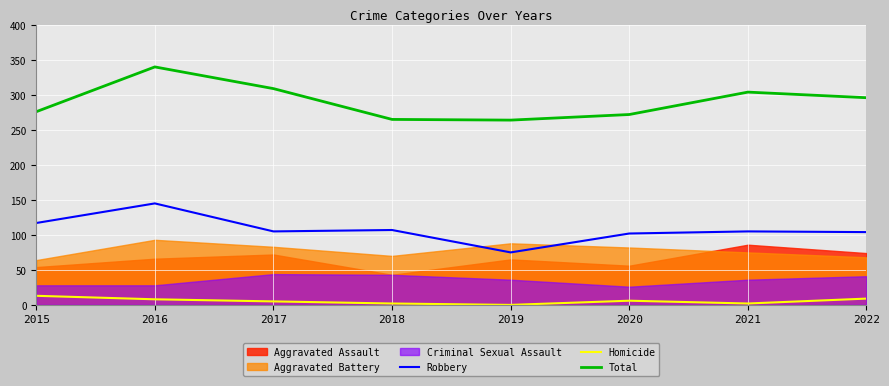

Where is Robbery nearest to the value 110?

2018